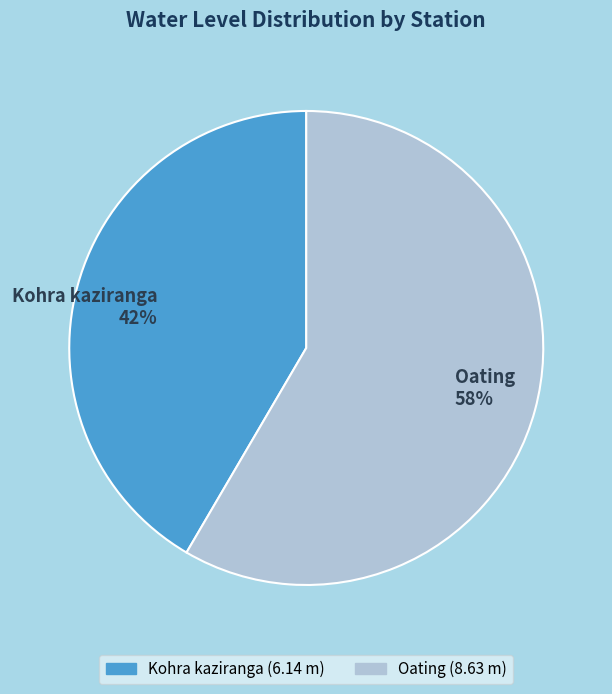

To the nearest percent, what is the combined percentage of Kohra kaziranga 42% and Oating 58%?

100%